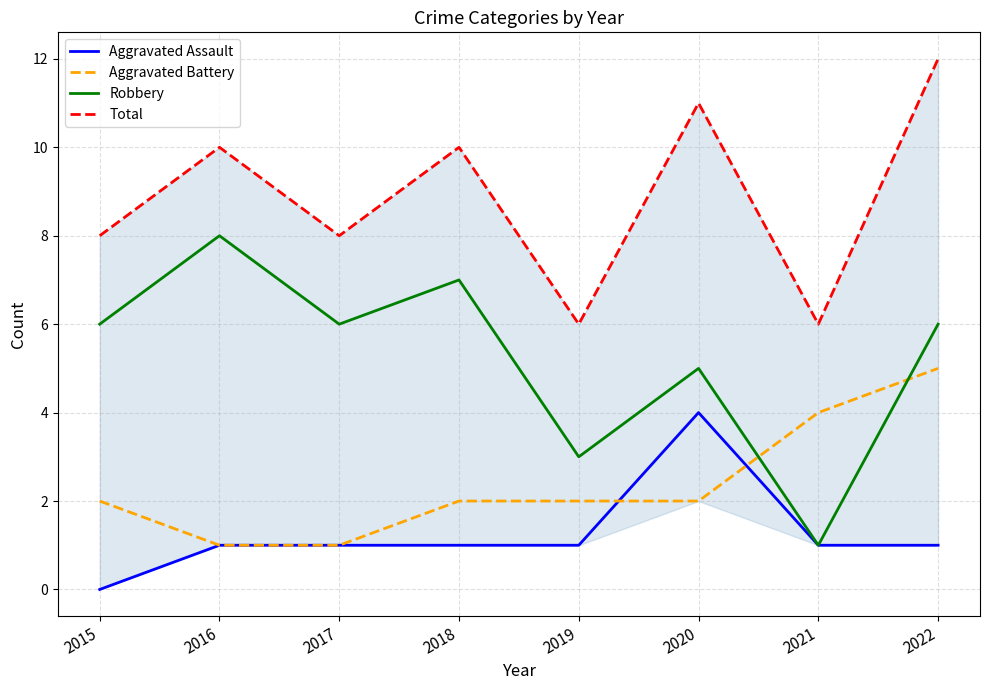

Is the value of Aggravated Battery at 2021 greater than the value of Total at 2019?

No